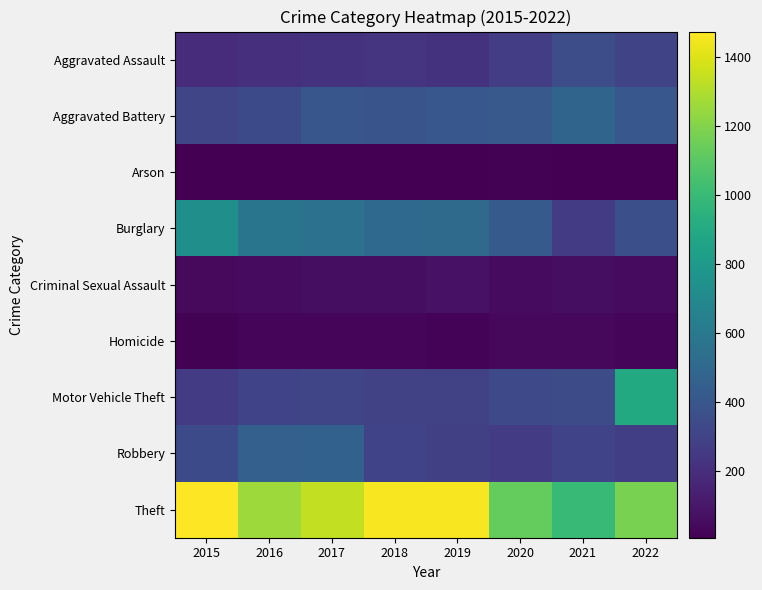

Rank the series at 2015 from lowest to highest value.

Arson, Homicide, Criminal Sexual Assault, Aggravated Assault, Motor Vehicle Theft, Aggravated Battery, Robbery, Burglary, Theft